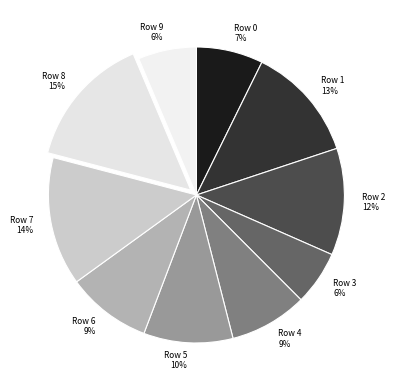

Does Row 0 represent more than half of the total?

No